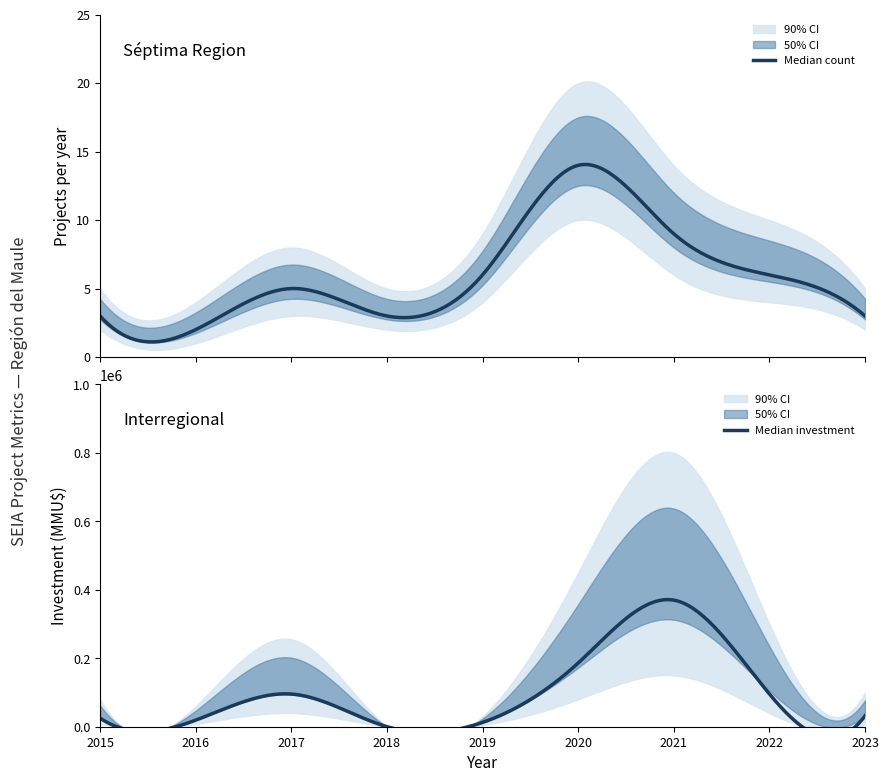

What is the value of the investment point at the 5th from the left?

12600